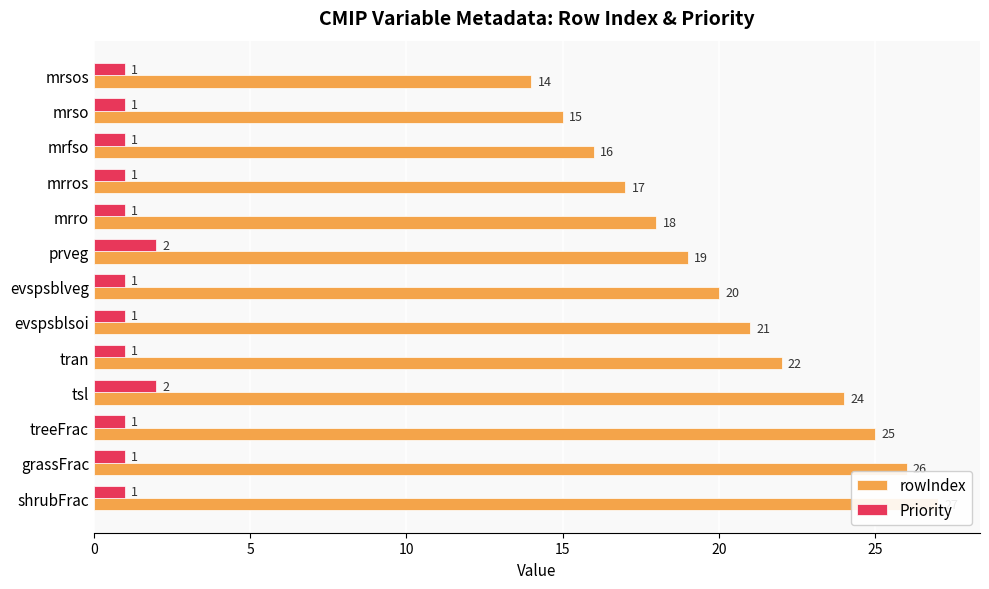

How many data points in Priority are above 1?

2